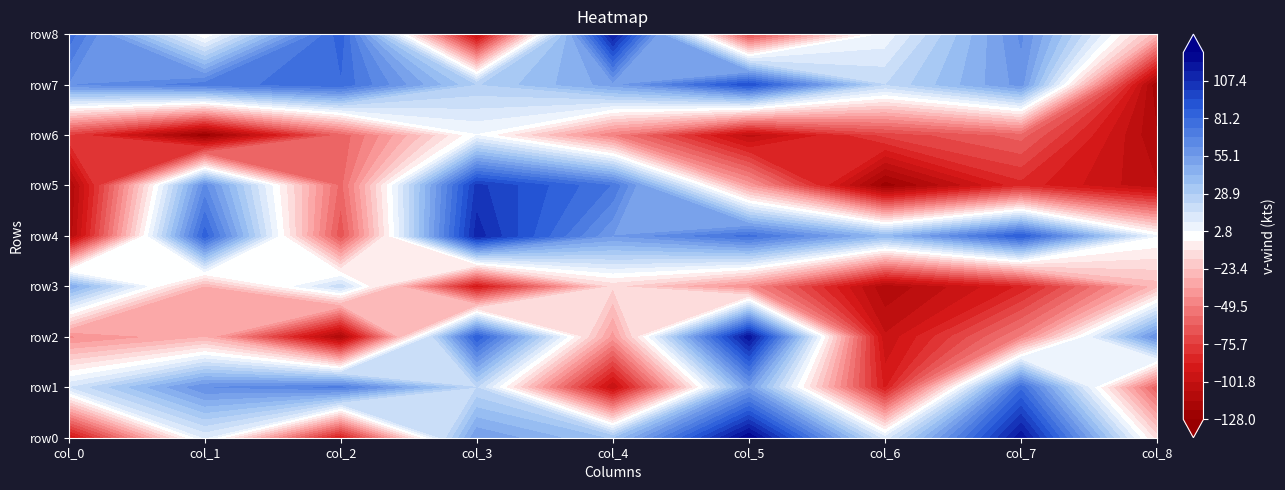

Which series has the largest total across all categories?

row7